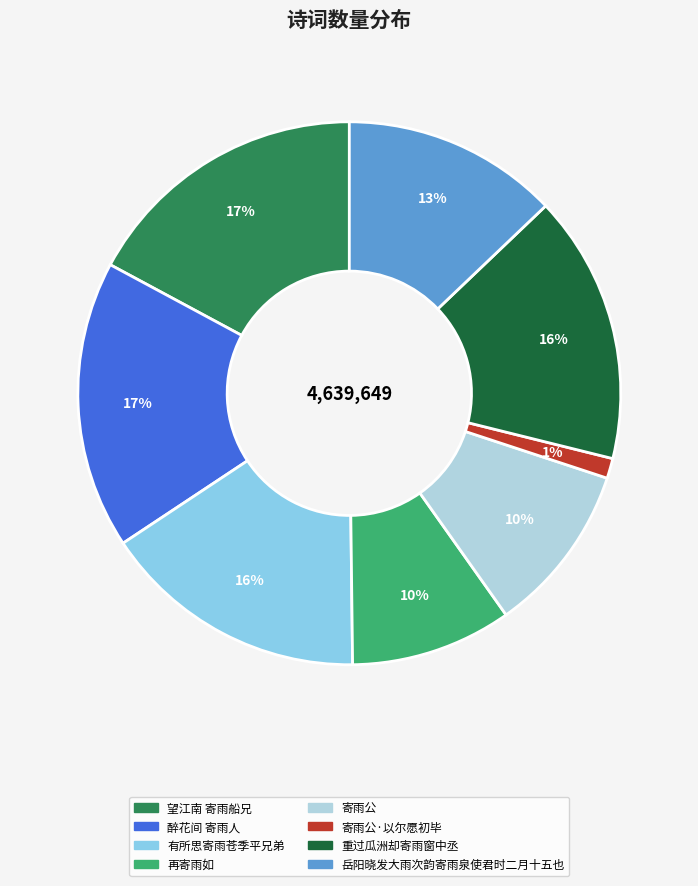

How many segments does this pie chart have?

8